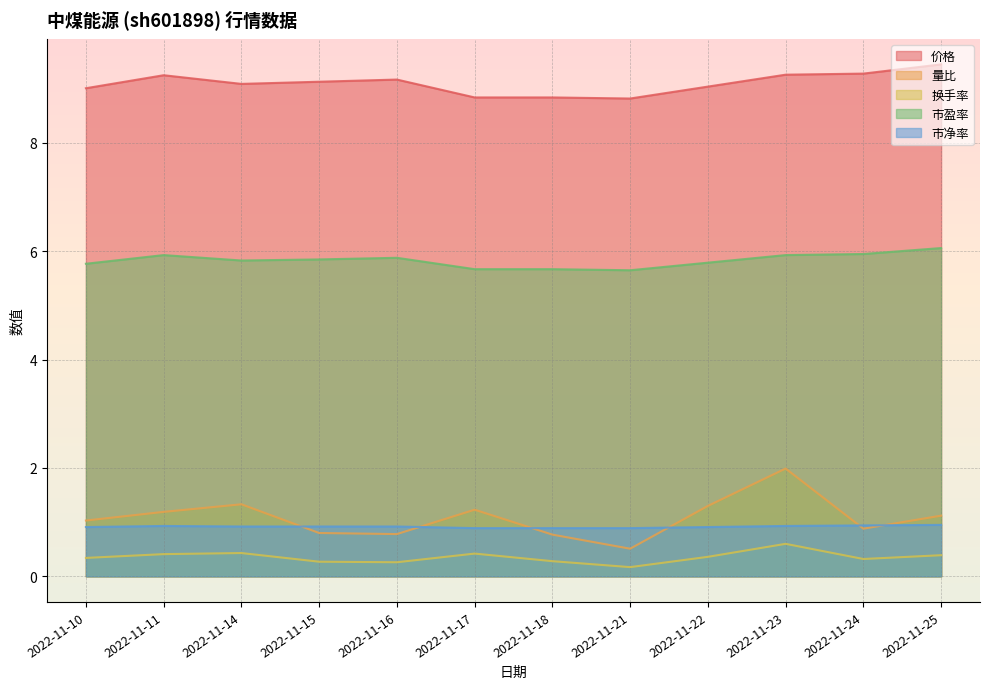

Reading right to left, transcribe all the data shown in this chart.

价格: 2022-11-25=9.4	2022-11-24=9.3	2022-11-23=9.3	2022-11-22=9.0	2022-11-21=8.8	2022-11-18=8.8	2022-11-17=8.8	2022-11-16=9.2	2022-11-15=9.1	2022-11-14=9.1	2022-11-11=9.2	2022-11-10=9.0
量比: 2022-11-25=1.1	2022-11-24=0.9	2022-11-23=2.0	2022-11-22=1.3	2022-11-21=0.5	2022-11-18=0.8	2022-11-17=1.2	2022-11-16=0.8	2022-11-15=0.8	2022-11-14=1.3	2022-11-11=1.2	2022-11-10=1.0
换手率: 2022-11-25=0.4	2022-11-24=0.3	2022-11-23=0.6	2022-11-22=0.4	2022-11-21=0.2	2022-11-18=0.3	2022-11-17=0.4	2022-11-16=0.3	2022-11-15=0.3	2022-11-14=0.4	2022-11-11=0.4	2022-11-10=0.3
市盈率: 2022-11-25=6.1	2022-11-24=6.0	2022-11-23=5.9	2022-11-22=5.8	2022-11-21=5.7	2022-11-18=5.7	2022-11-17=5.7	2022-11-16=5.9	2022-11-15=5.8	2022-11-14=5.8	2022-11-11=5.9	2022-11-10=5.8
市净率: 2022-11-25=0.9	2022-11-24=0.9	2022-11-23=0.9	2022-11-22=0.9	2022-11-21=0.9	2022-11-18=0.9	2022-11-17=0.9	2022-11-16=0.9	2022-11-15=0.9	2022-11-14=0.9	2022-11-11=0.9	2022-11-10=0.9